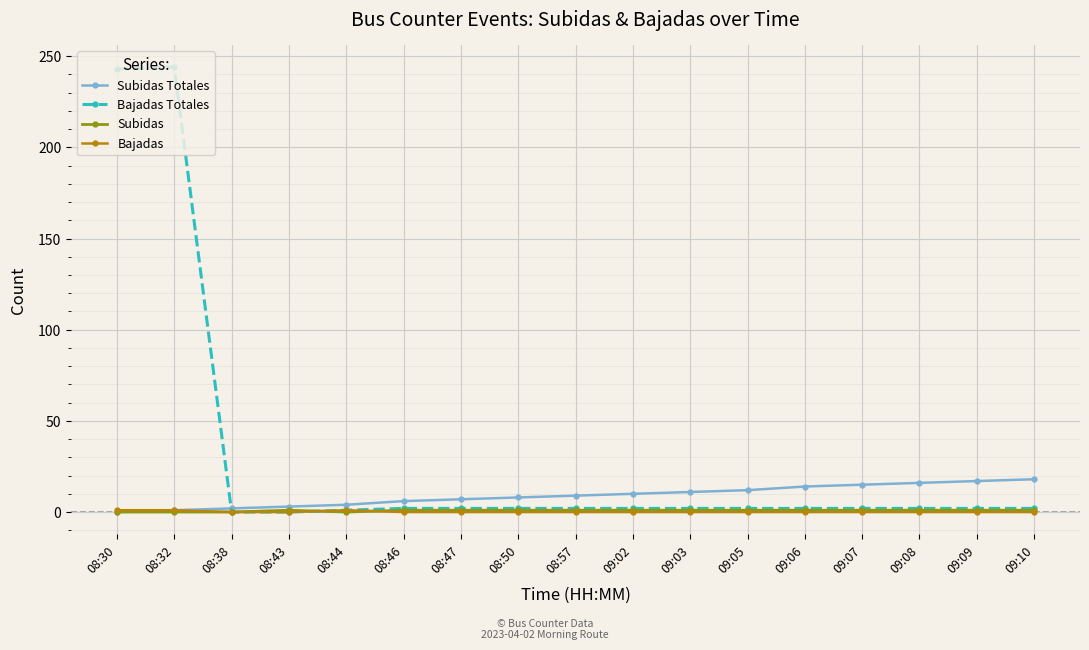

Which series has the widest spread of values?

Bajadas Totales